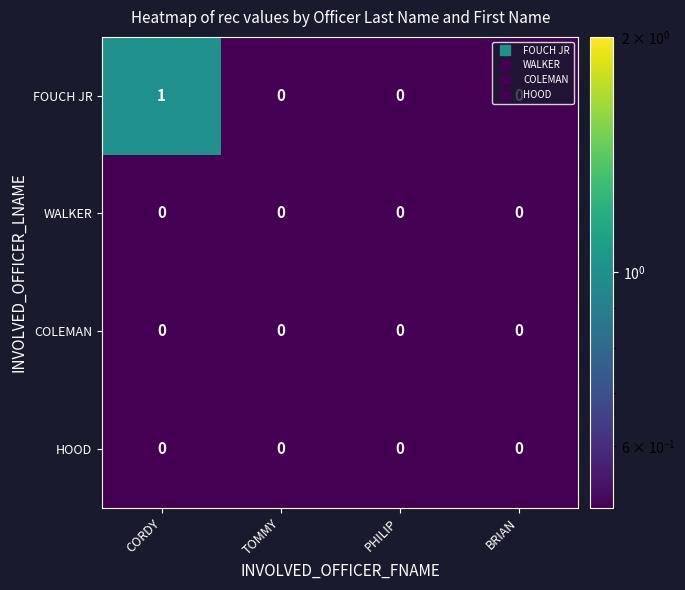

Which category has the highest value across all series?

CORDY